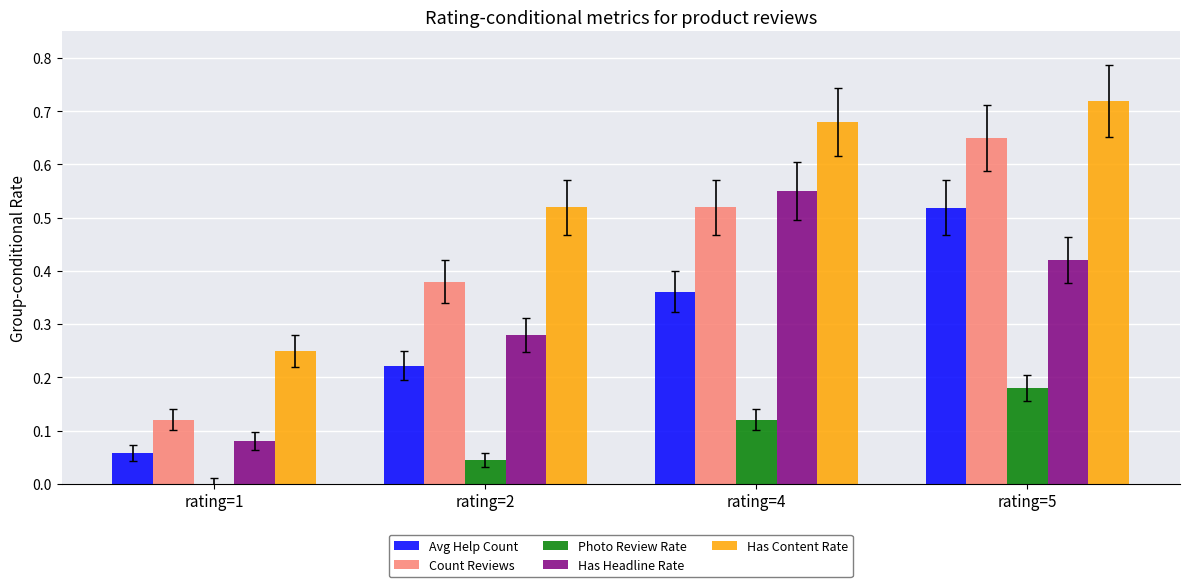

Count the number of data series in this chart.

5